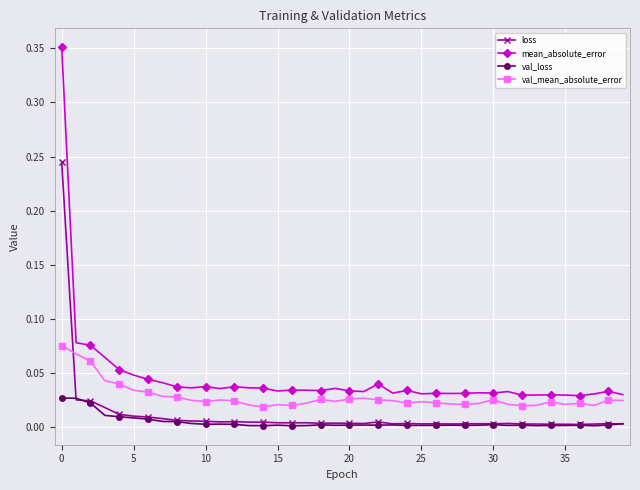

After their last crossing, which series has the higher values: val_mean_absolute_error or loss?

val_mean_absolute_error